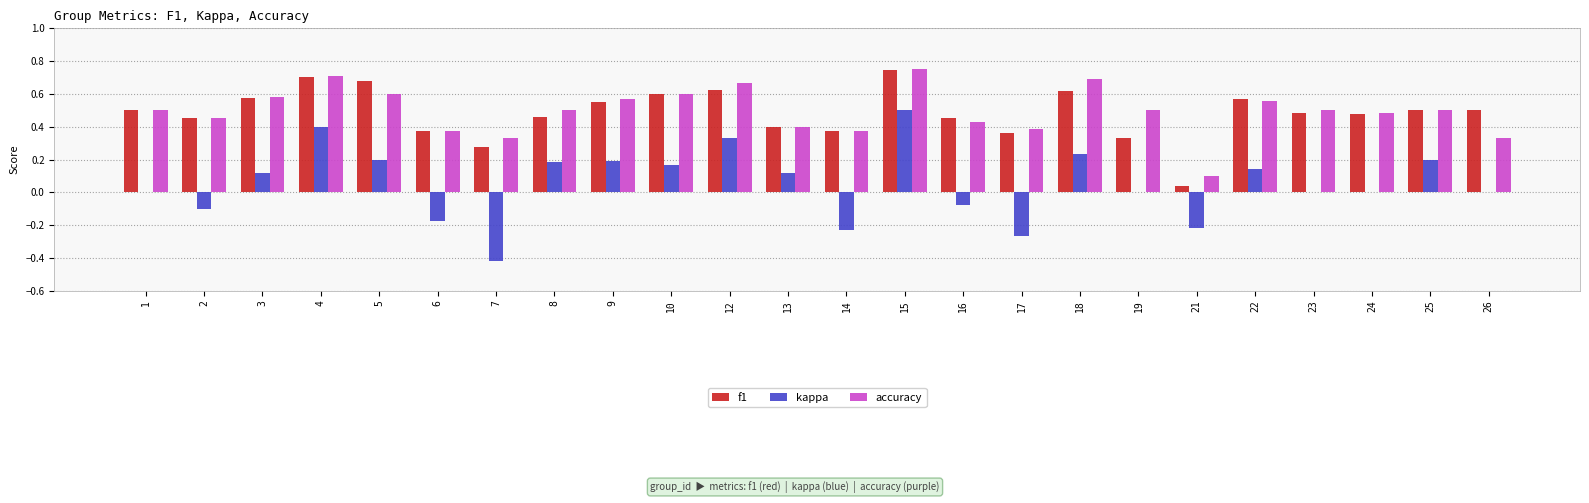

At which category does the chart reach its peak across all series?

15